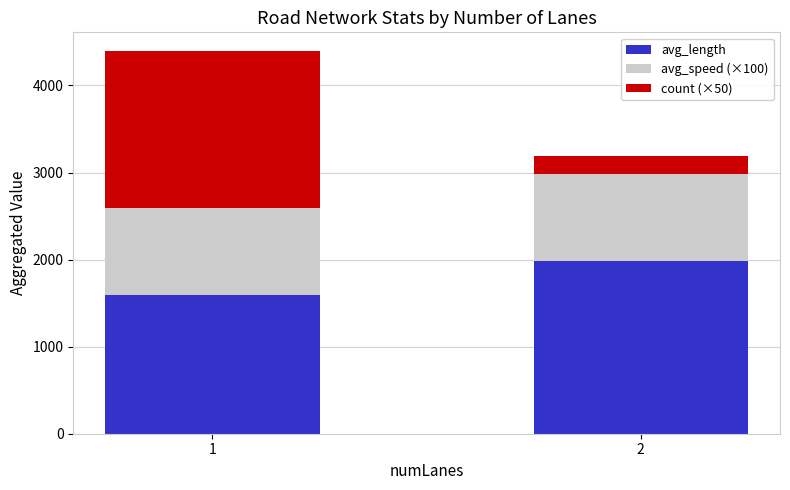

The value of avg_length at 2 is 543.0. True or false?

False